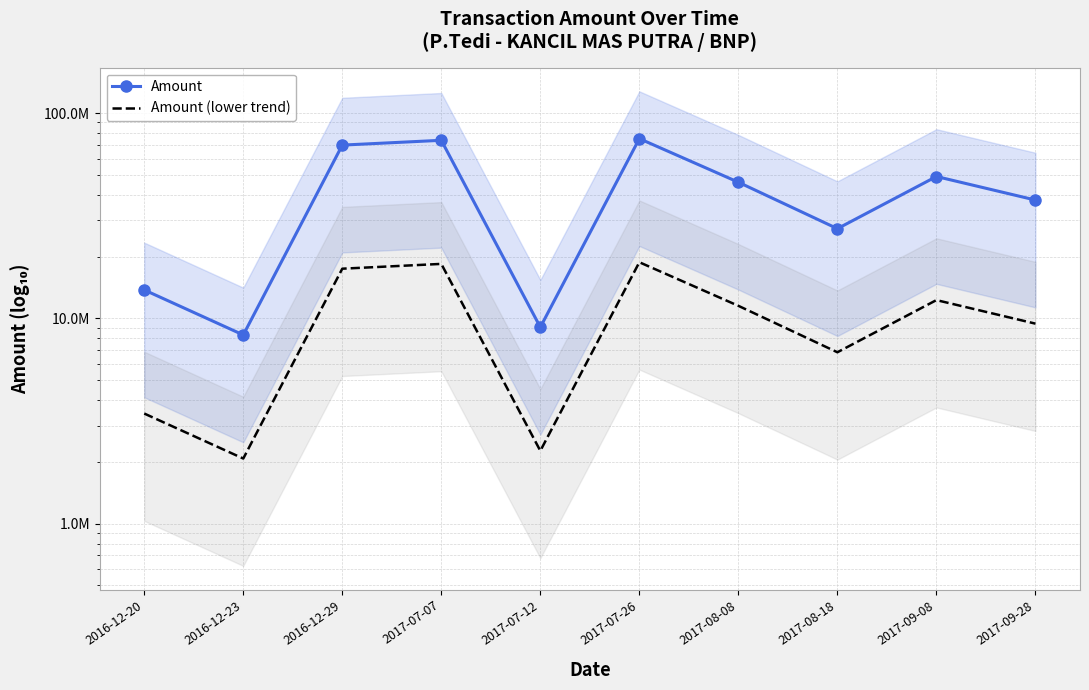

Is this an area chart (filled region under the line)?

No